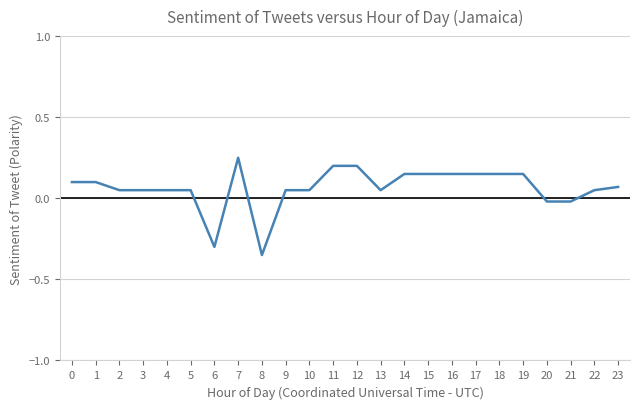

Which has a higher value, 7 or 10?

7